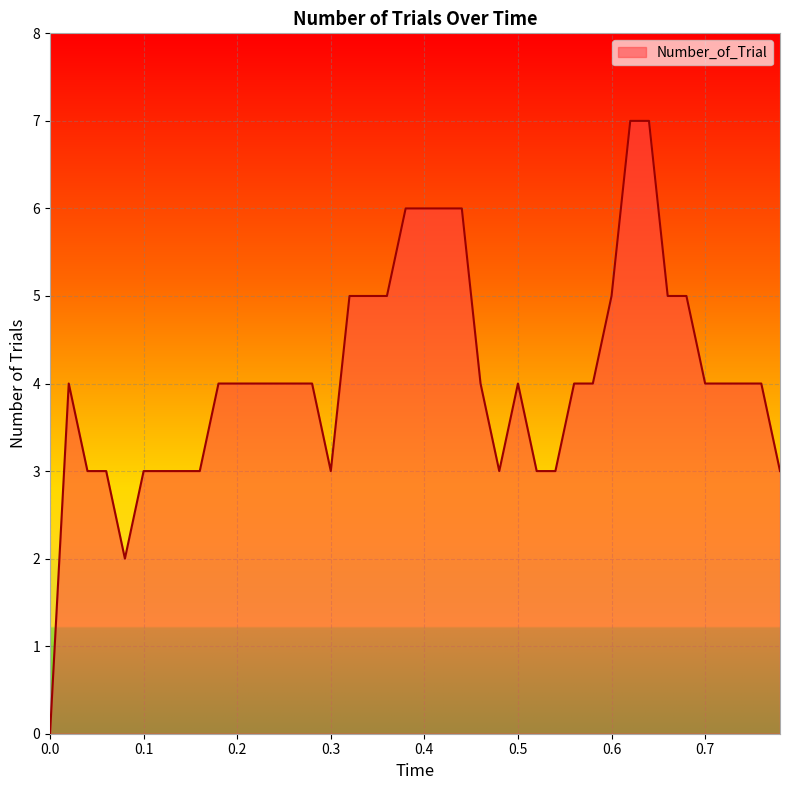

What is the maximum value shown in the chart?

7